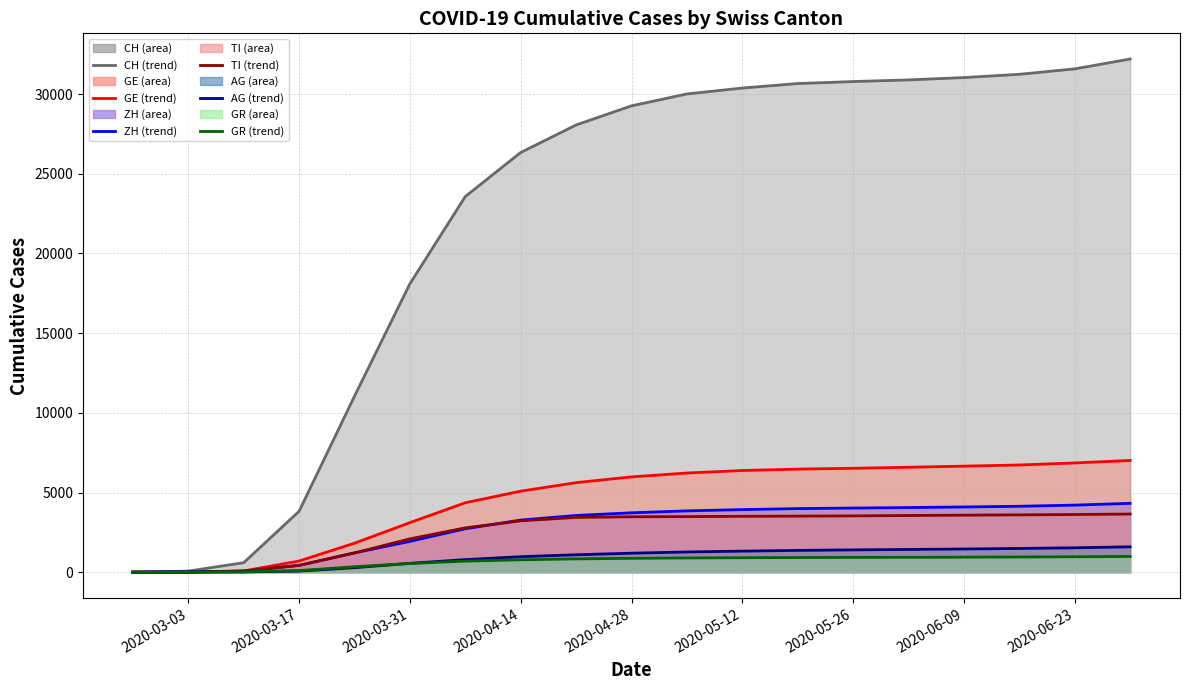

Which series has the largest range (max minus min)?

CH (line)